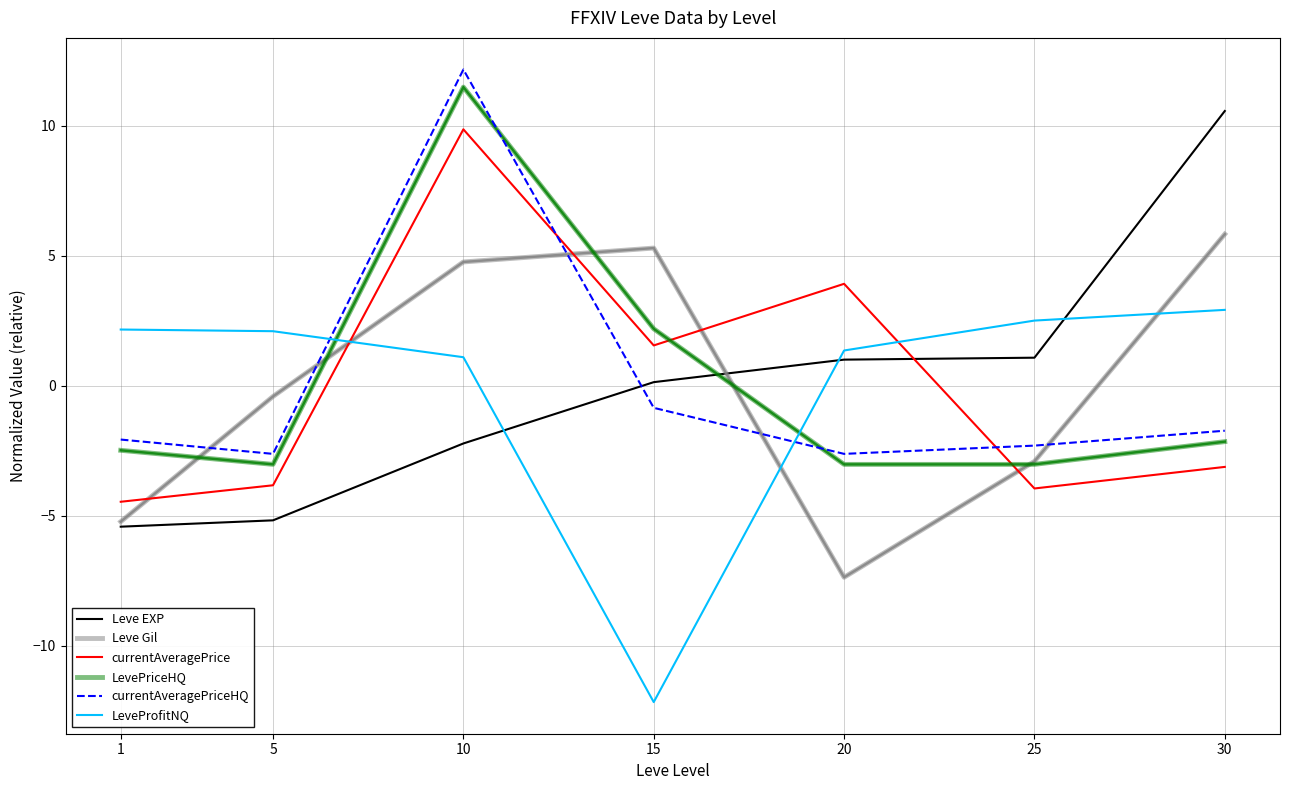

True or false: currentAveragePrice and Leve Gil intersect in this chart.

True